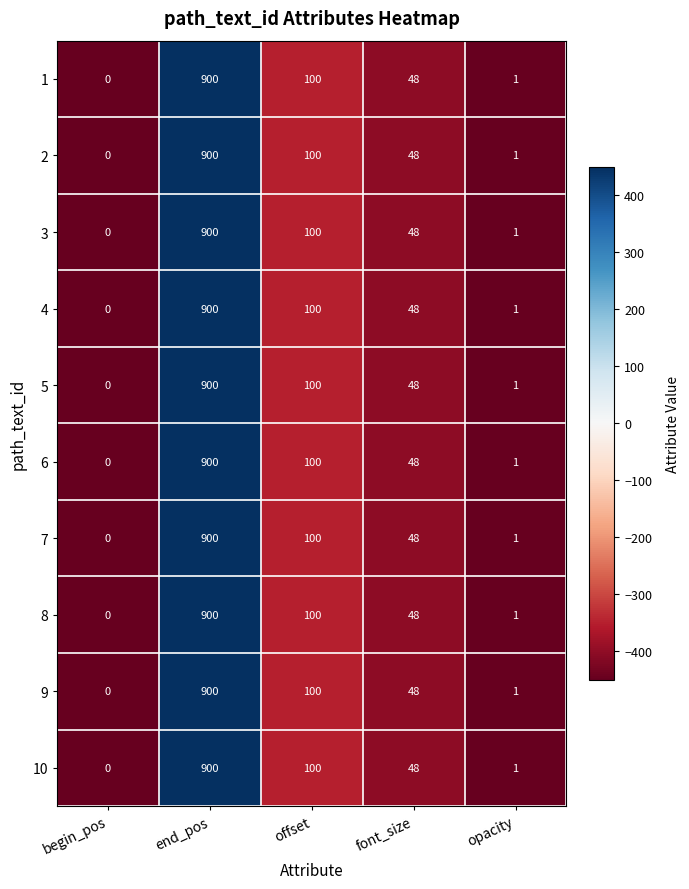

Which category has the lowest value across all series?

begin_pos